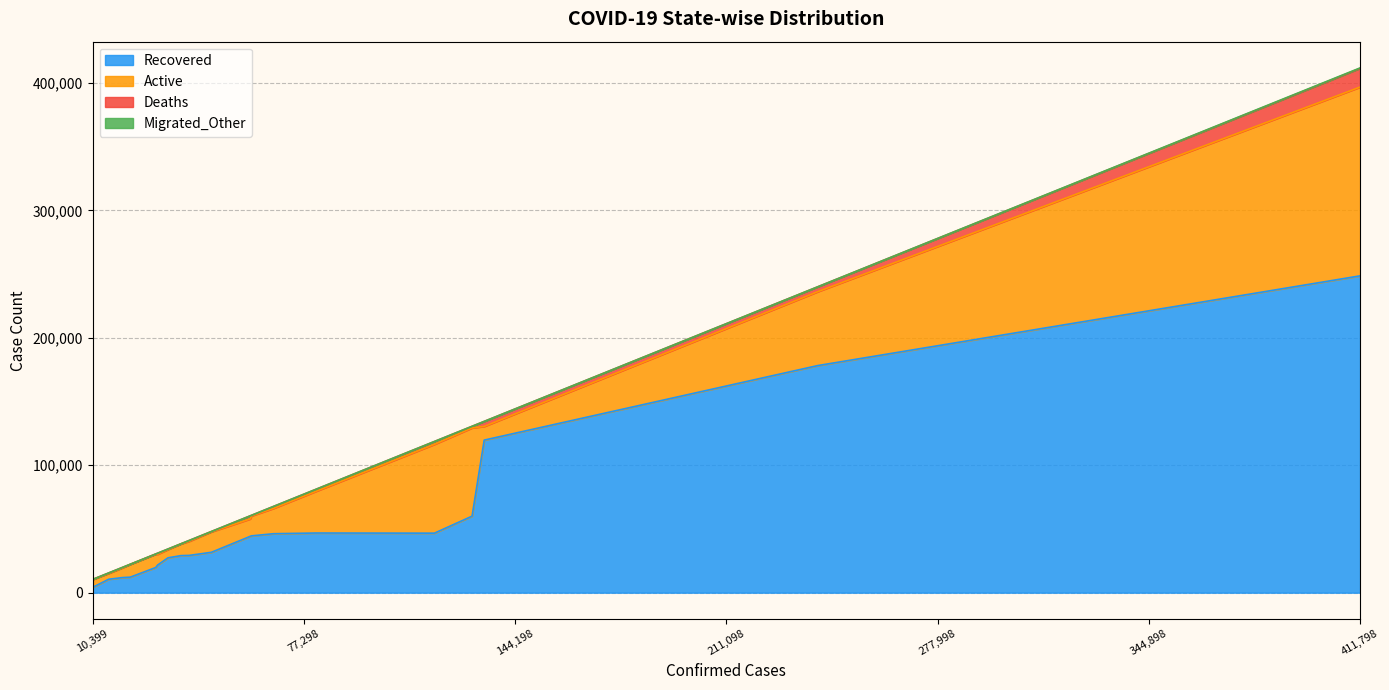

What is the highest value of the Recovered series?

248615